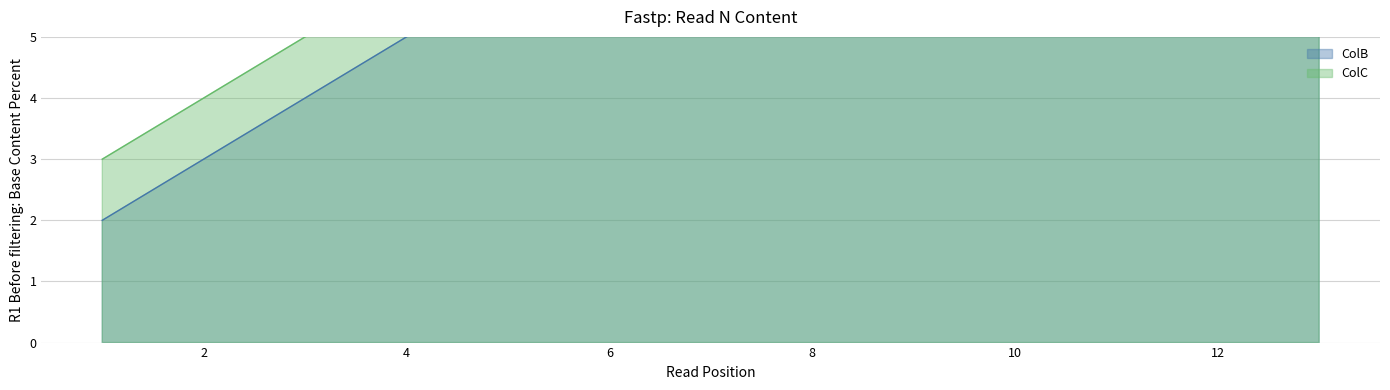

True or false: ColC and ColB cross at least once.

False